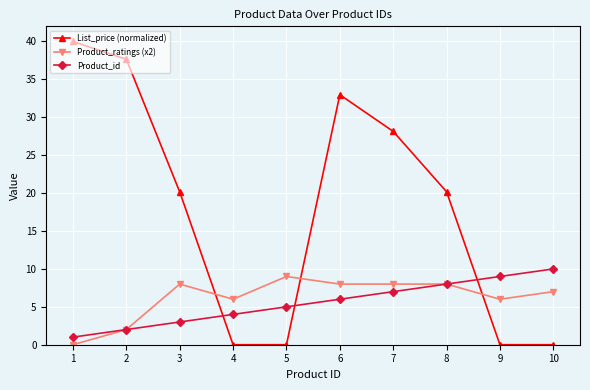

True or false: Product_id has a value of 15.2 at 9.

False